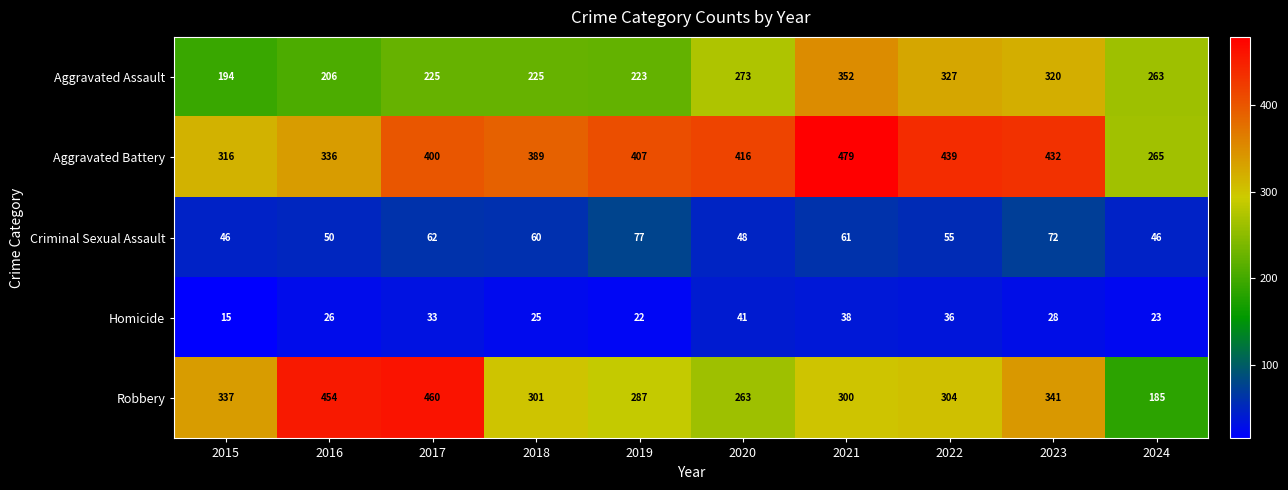

Where does the Criminal Sexual Assault series first go above 60?

2017